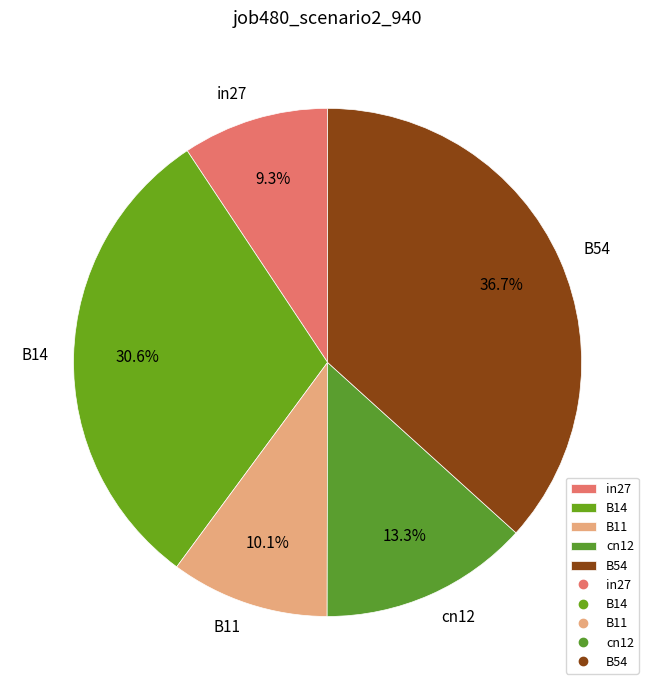

Is there a majority slice in this chart?

No